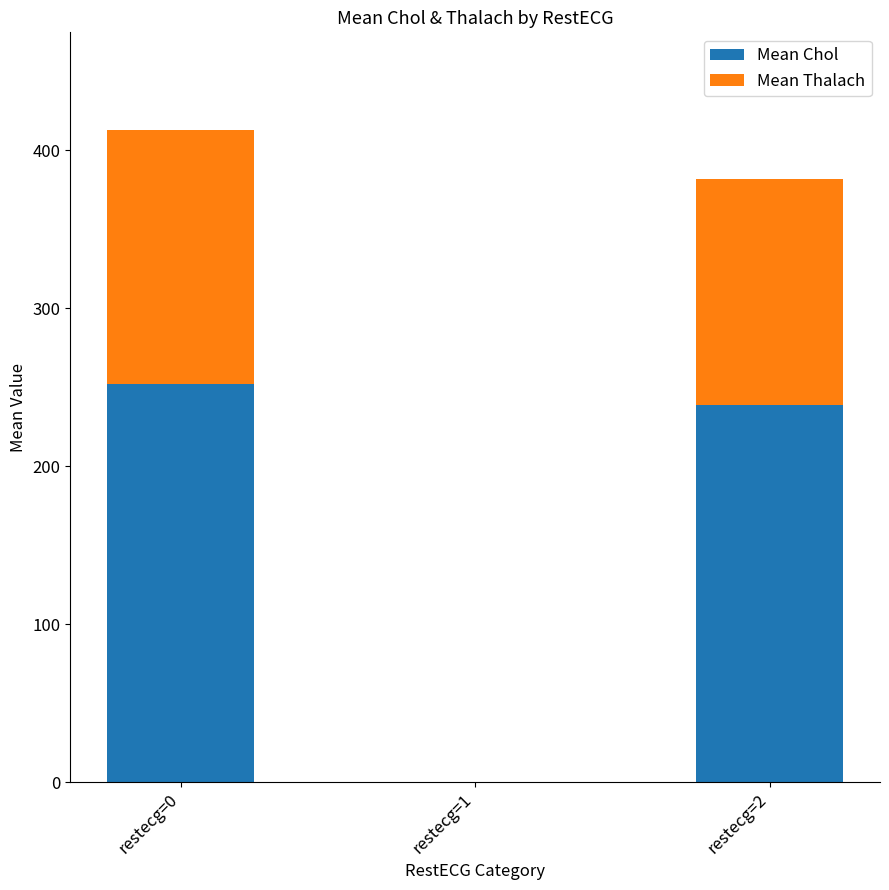

At which category is the sum across all series the highest?

restecg=0